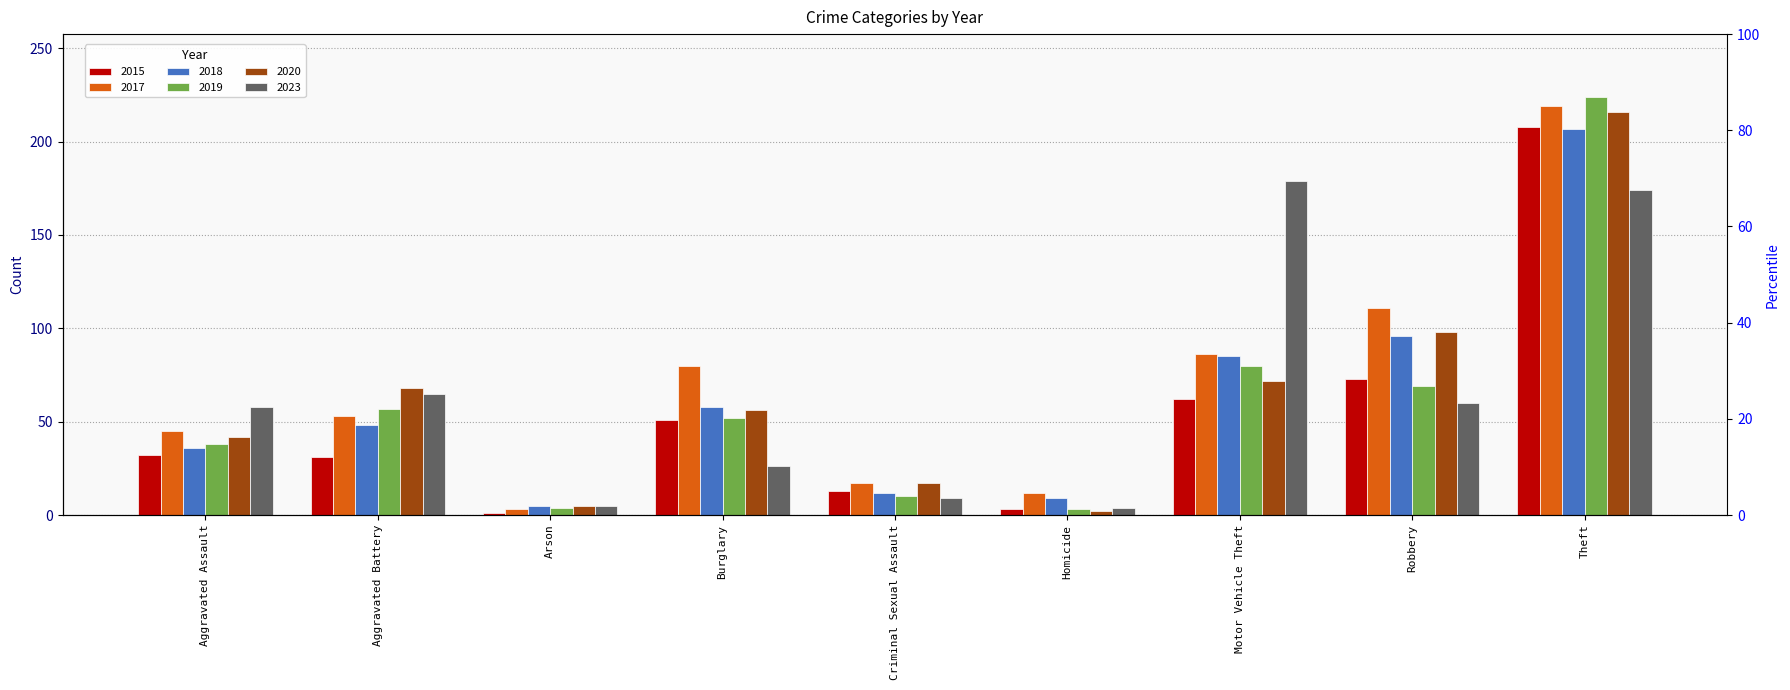

The 2015 series shows 20 at Aggravated Assault. True or false?

False